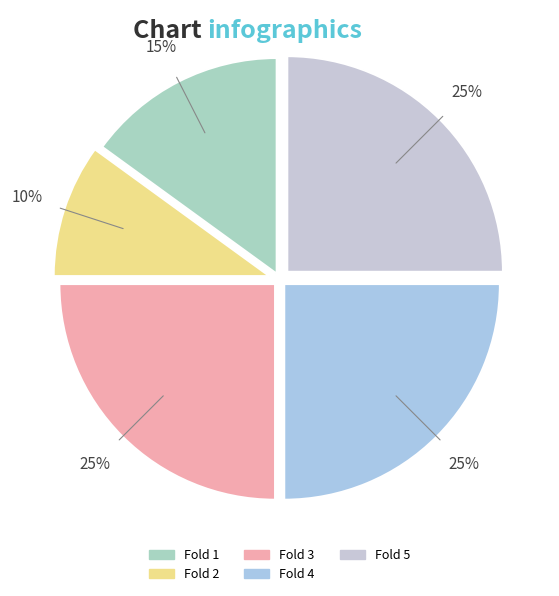

Between Fold 5 and Fold 1, which is larger?

Fold 5